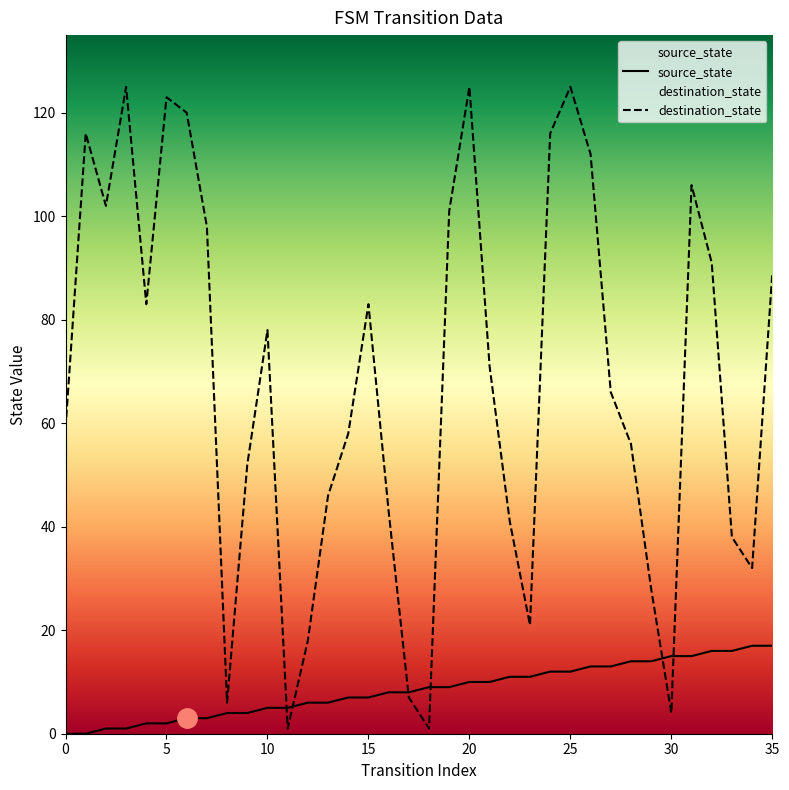

What is the value of the source_state point at the 27th from the left?

13